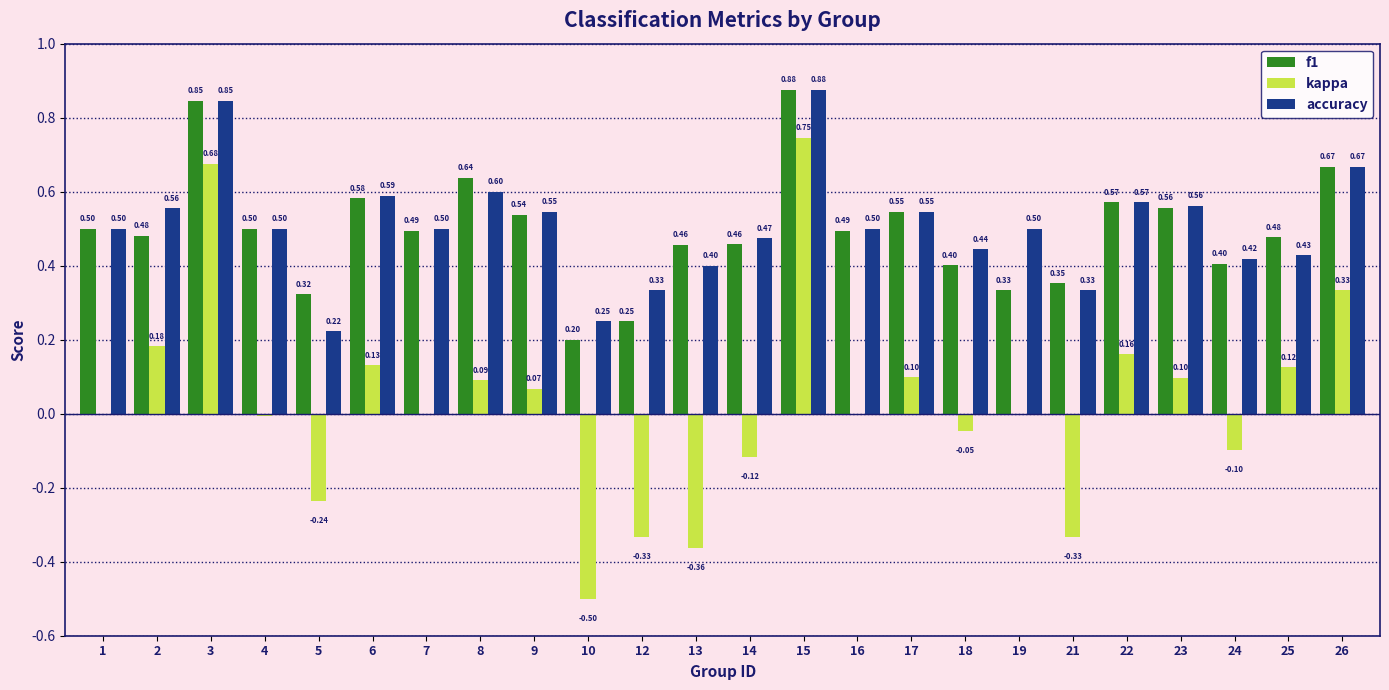

Is it true that f1 equals 0.6 at 6?

True